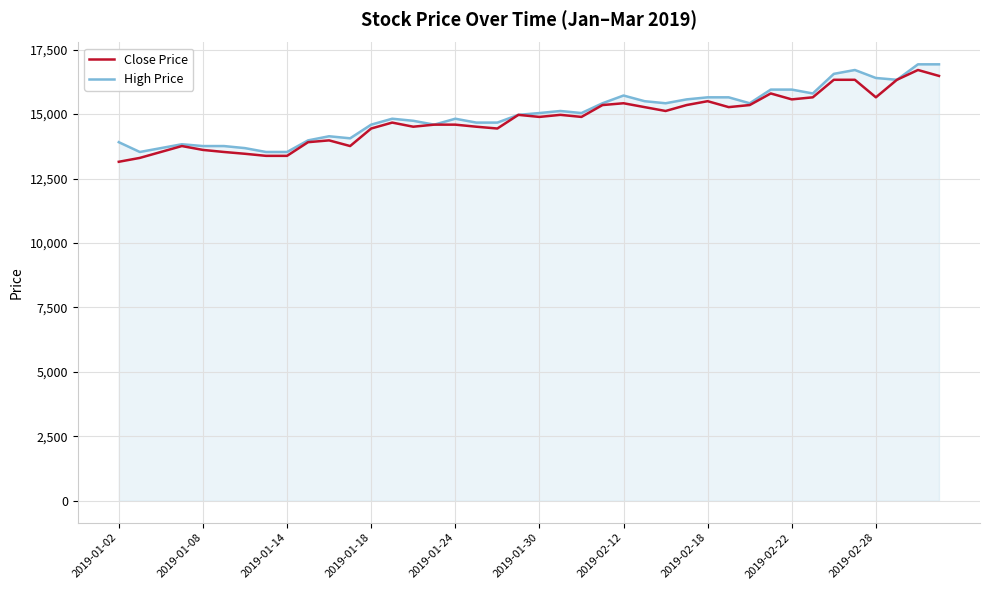

What is the greatest value displayed?

16930